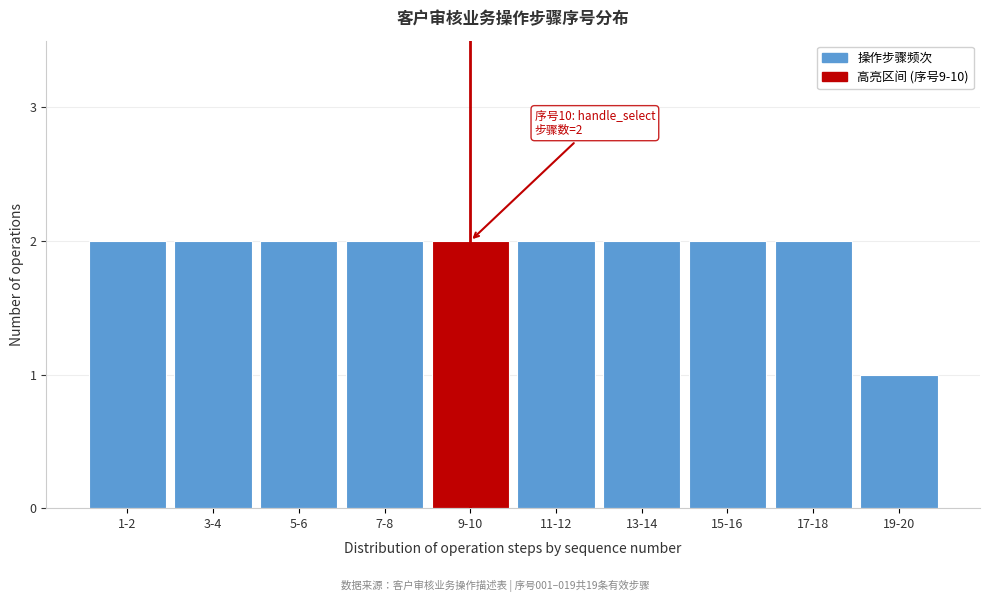

Reading right to left, list all the values displayed in this chart.

1	2	2	2	2	2	2	2	2	2